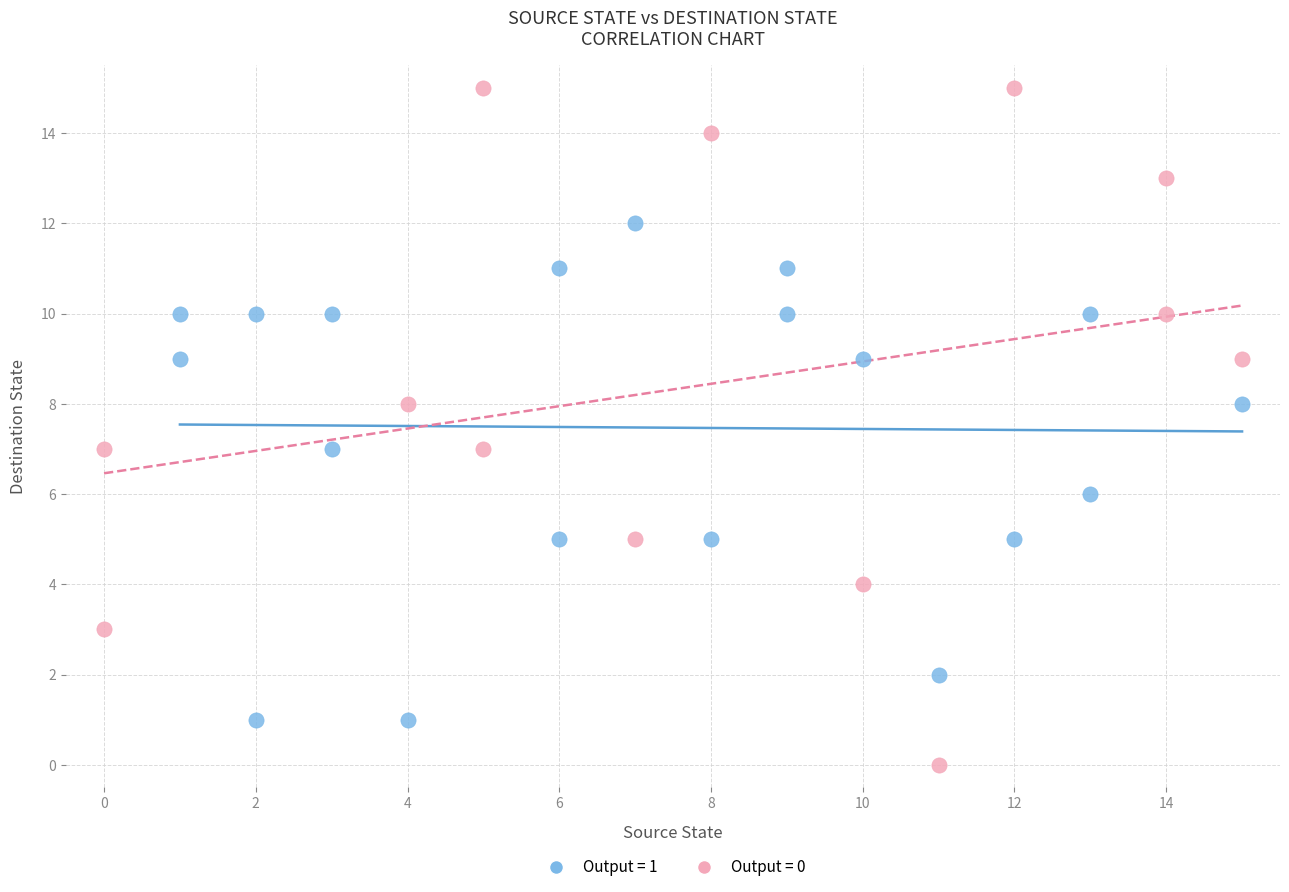

Which series has the largest Y range (max minus min)?

Output = 0